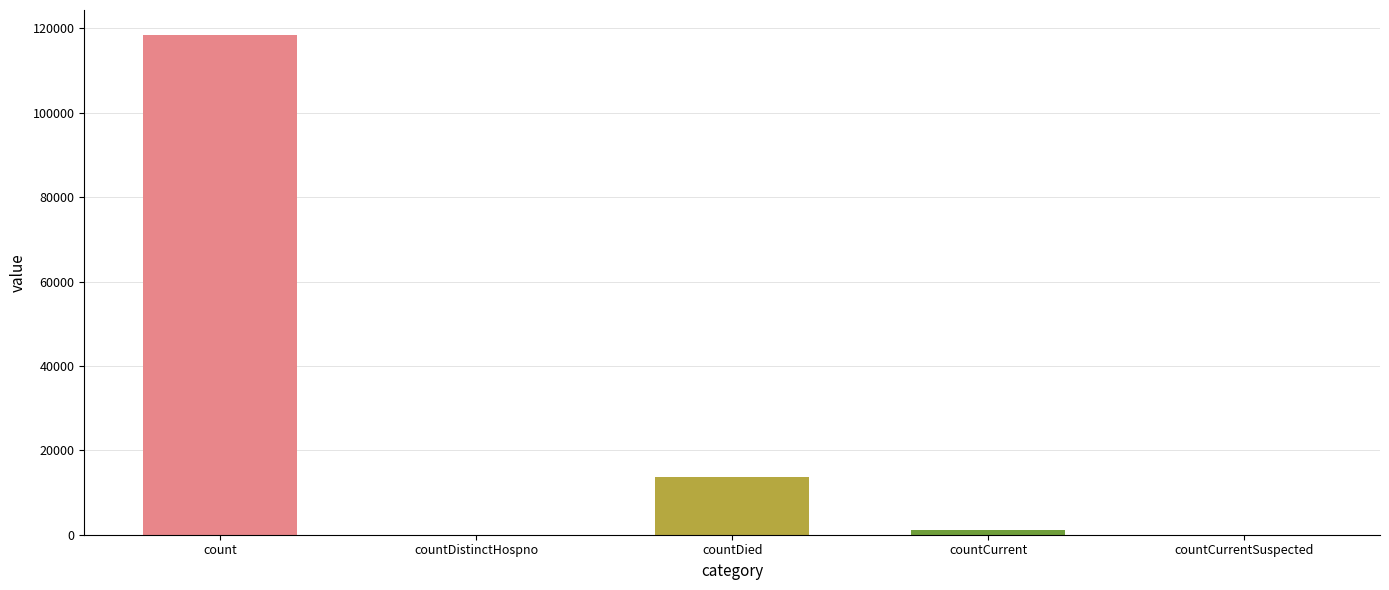

What is the maximum value shown in the chart?

118423